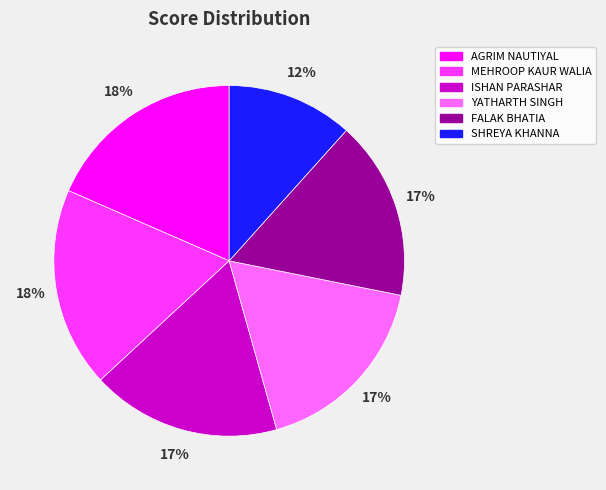

Between SHREYA KHANNA and MEHROOP KAUR WALIA, which is larger?

MEHROOP KAUR WALIA